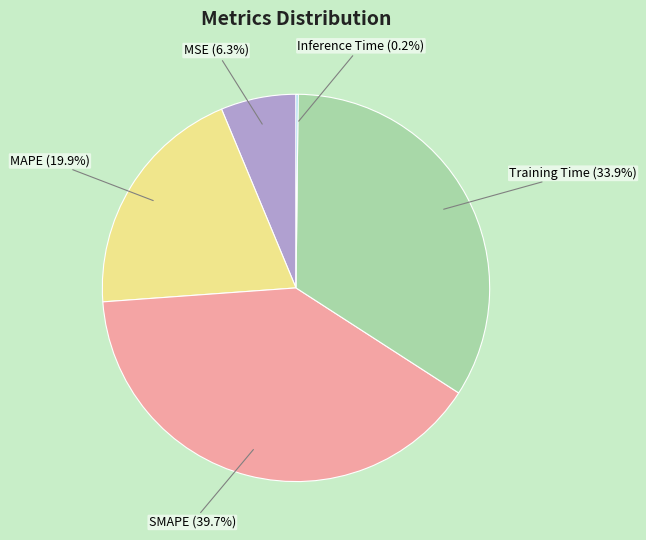

Does any single category account for the majority?

No